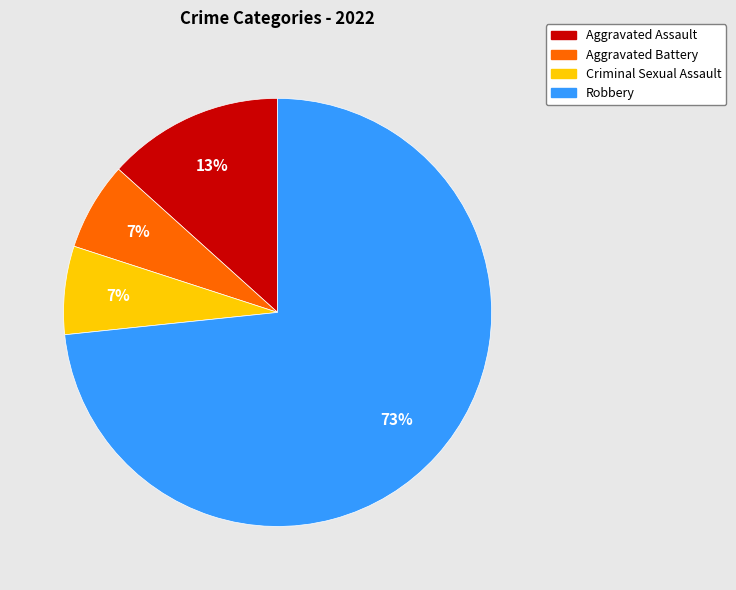

Between Aggravated Assault and Robbery, which is larger?

Robbery